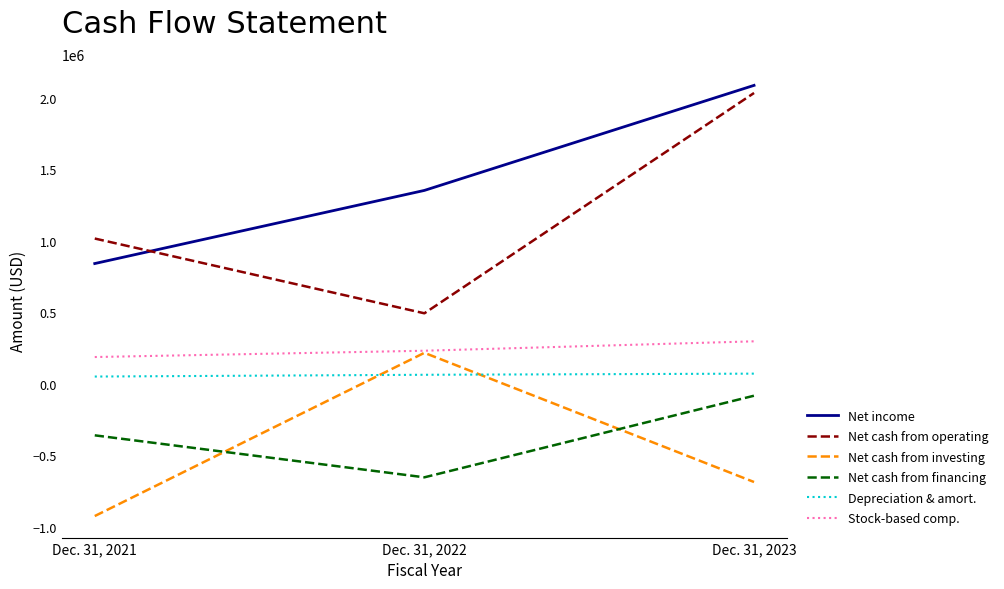

What is the sum of the Net cash from investing values at Dec. 31, 2023 and Dec. 31, 2021?

-1613016